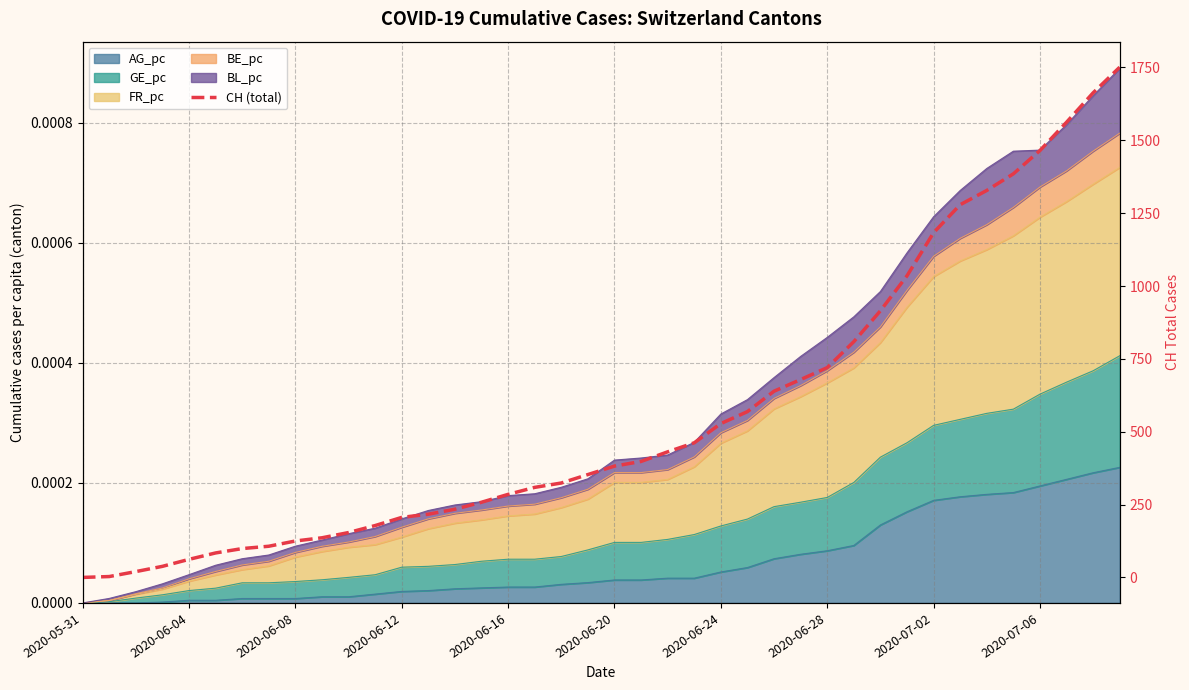

Where is the data nearest to the value 875?

30